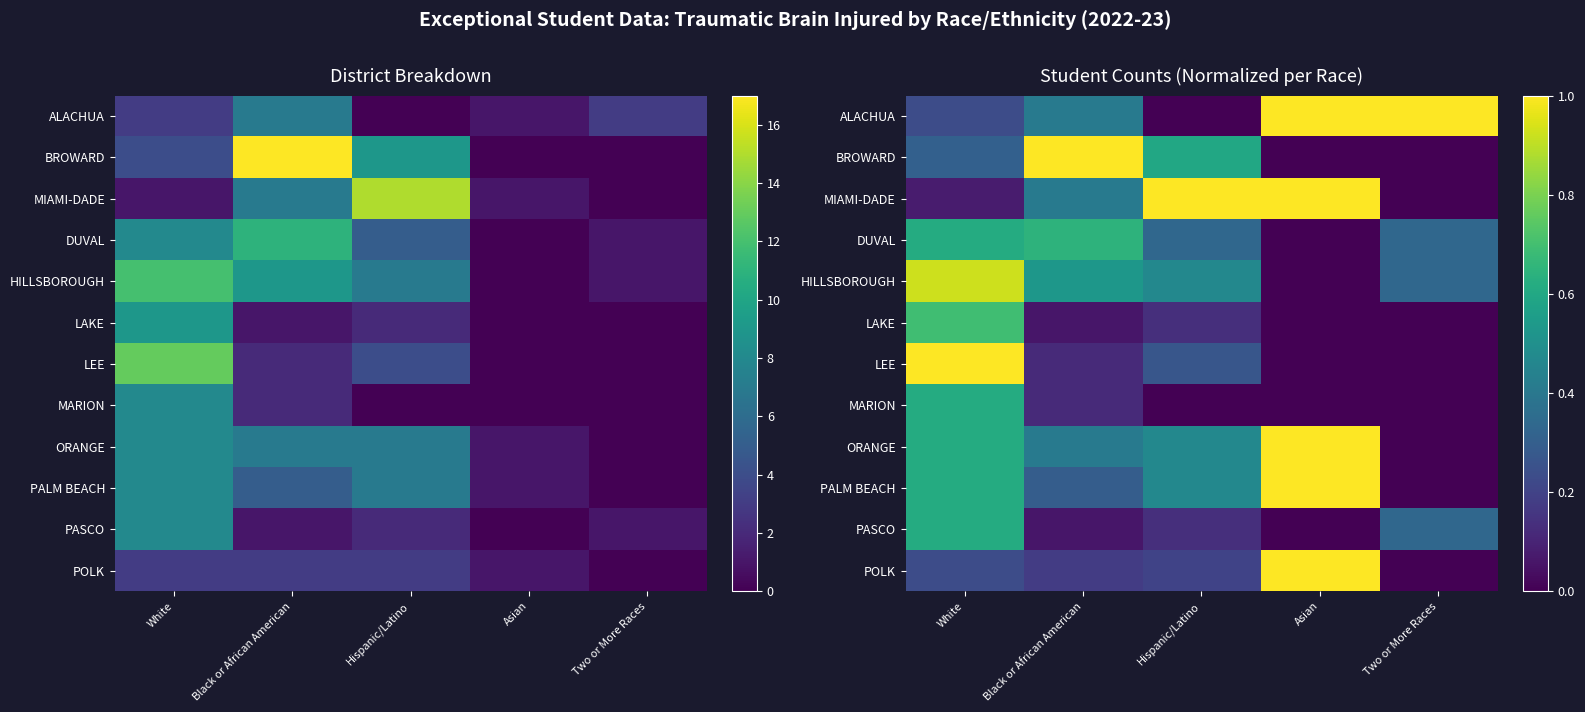

Is the value of BROWARD at Asian greater than the value of MARION at Hispanic/Latino?

No